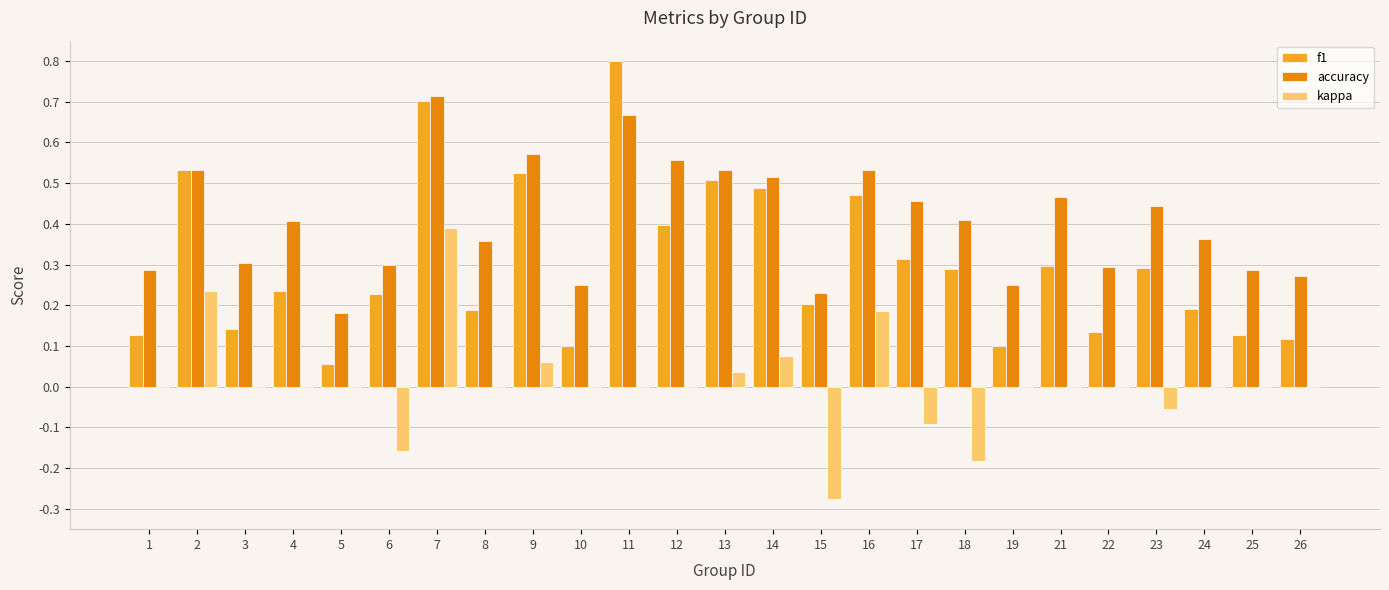

The f1 series shows 0.8 at 11. True or false?

True